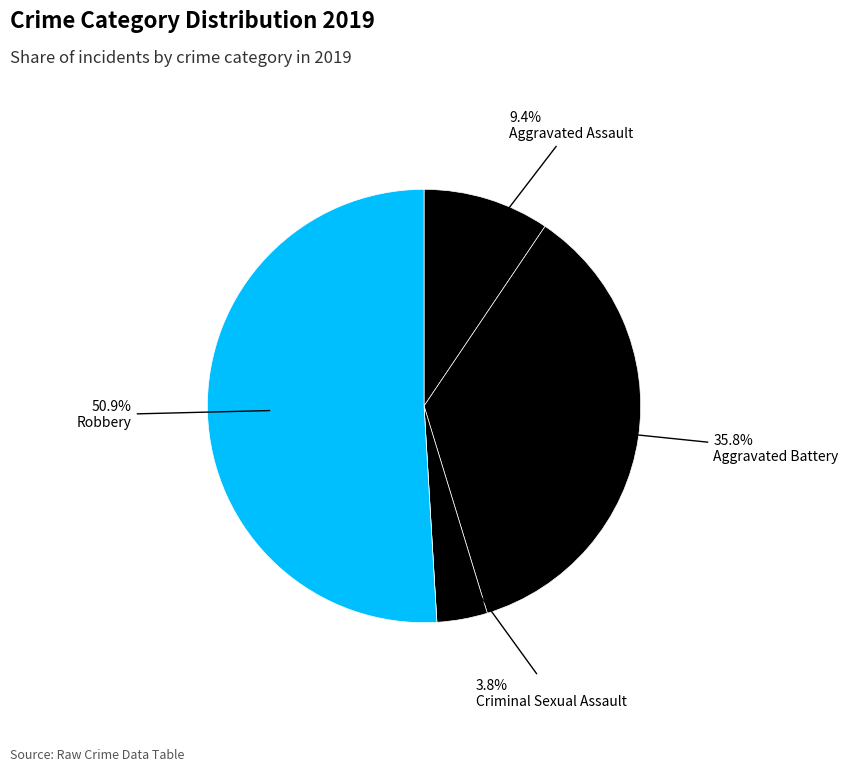

Does any single category account for the majority?

Yes